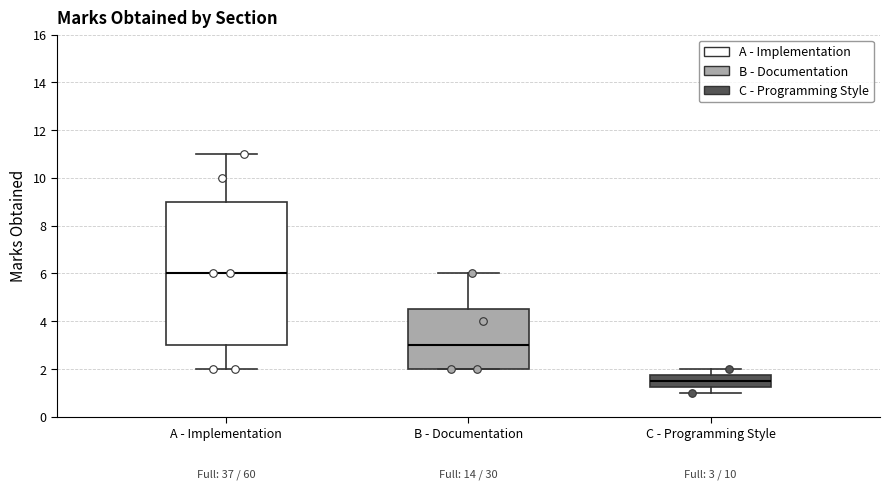

Which box has the lowest median line?

C - Programming Style